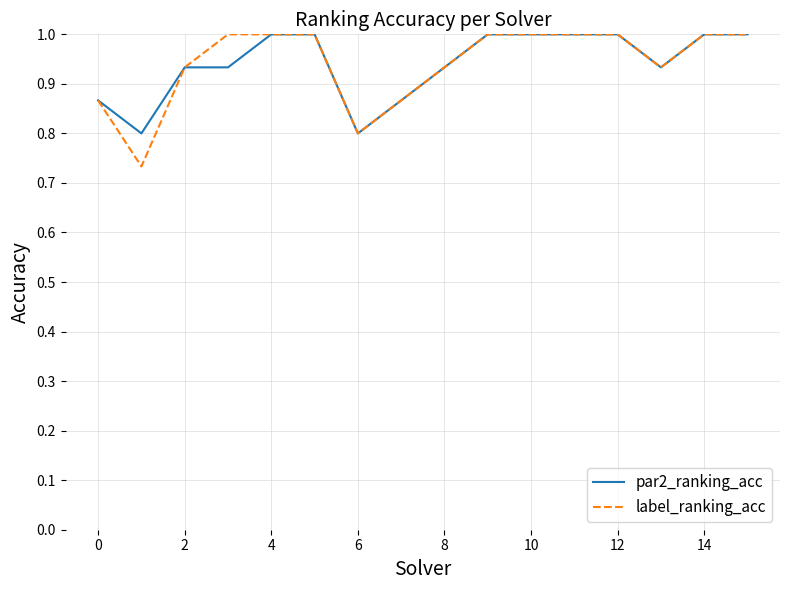

What is the lowest value of the par2_ranking_acc series?

0.8